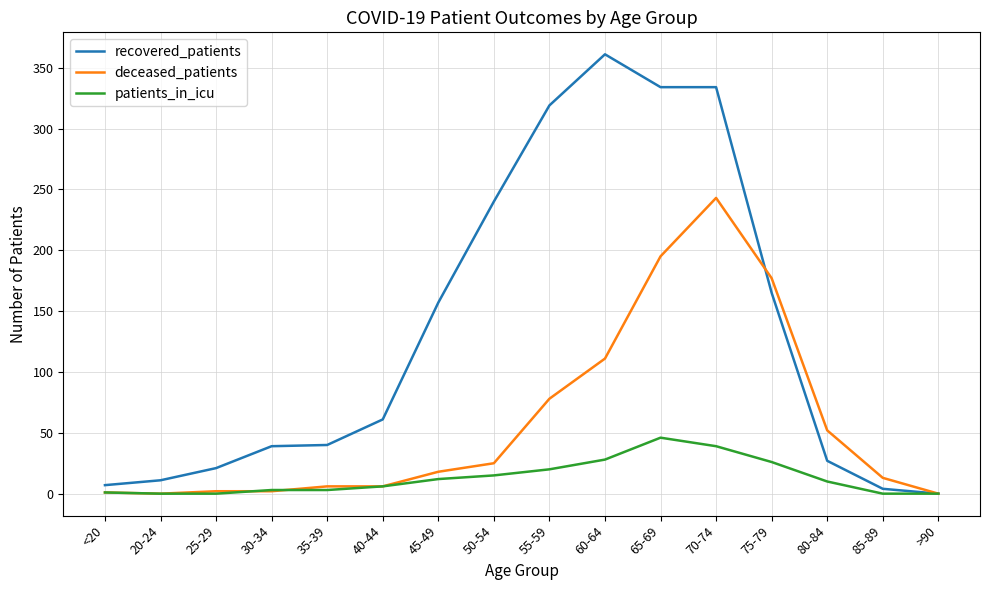

What is the sum of the patients_in_icu values at 55-59 and 75-79?

46